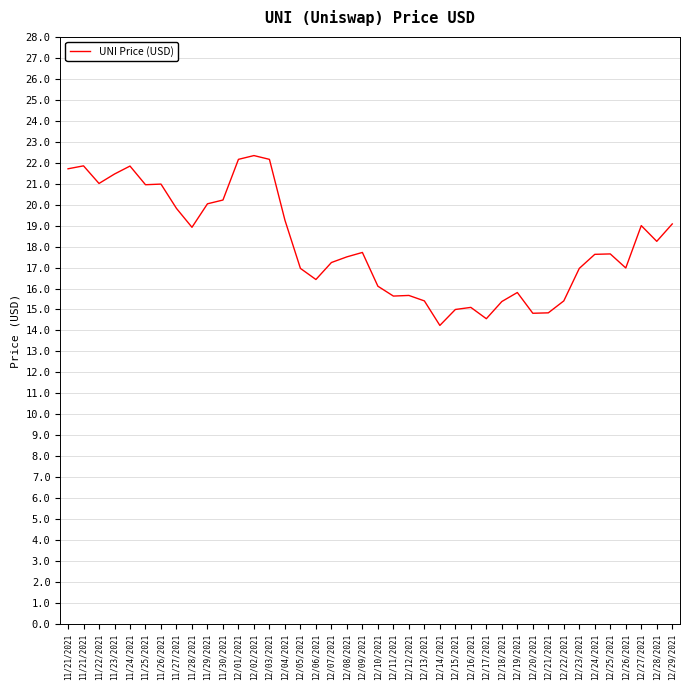

What is the label of the 15th point from the left?

12/04/2021